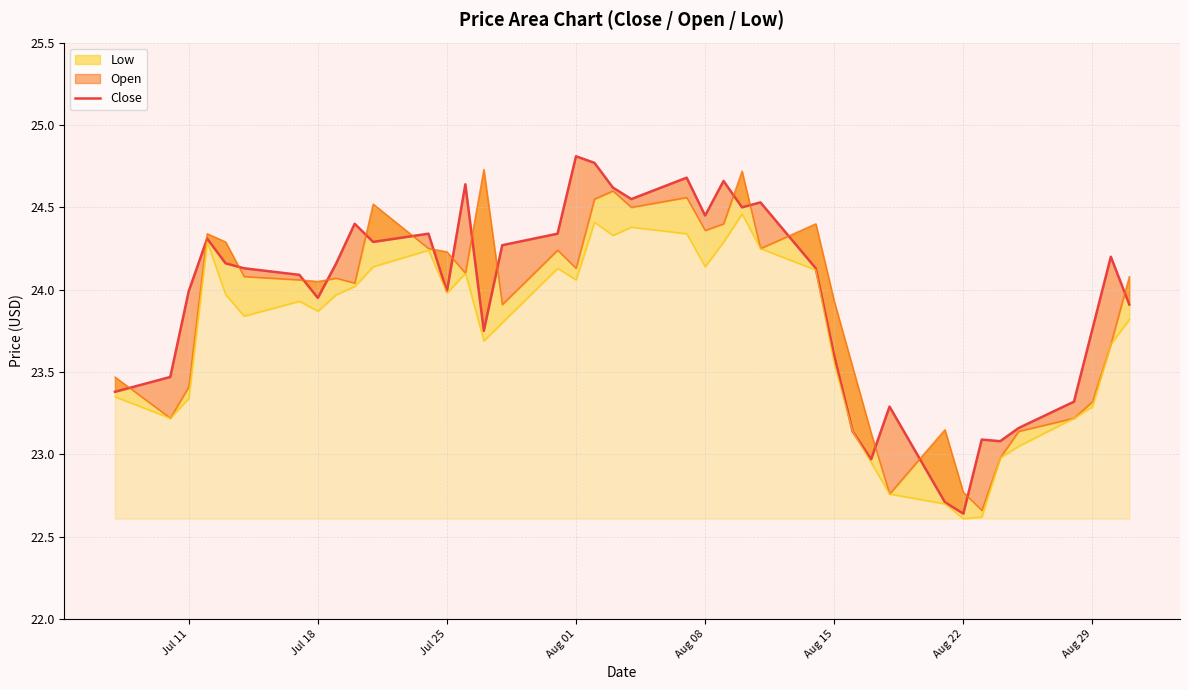

How many points are lower than both their immediate neighbors (excluding endpoints)?

10